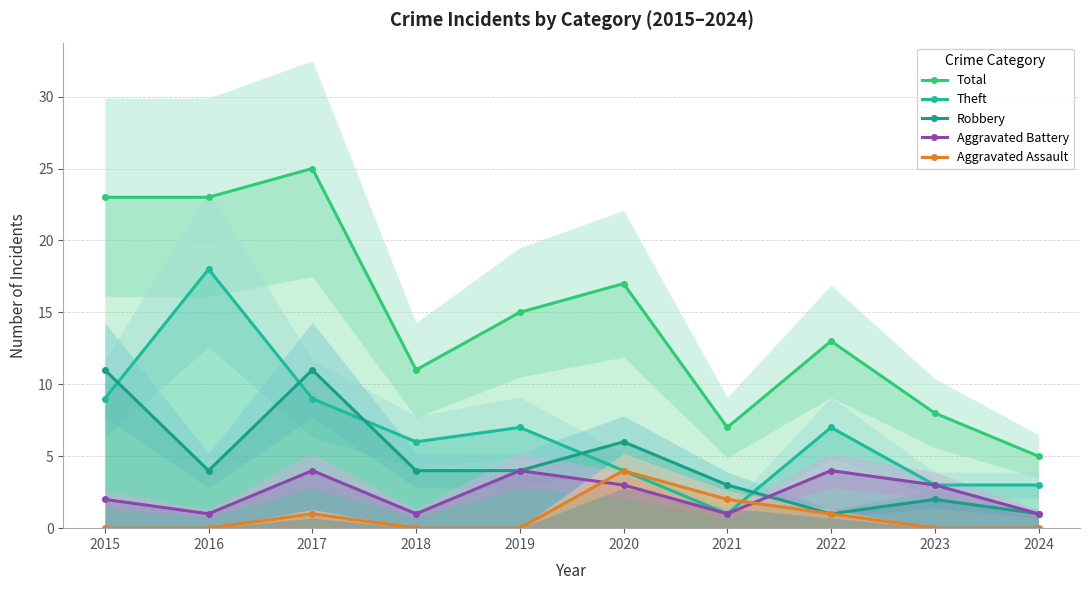

Reading left to right, list all the values displayed in this chart.

Total: 2015=23	2016=23	2017=25	2018=11	2019=15	2020=17	2021=7	2022=13	2023=8	2024=5
Theft: 2015=9	2016=18	2017=9	2018=6	2019=7	2020=4	2021=1	2022=7	2023=3	2024=3
Robbery: 2015=11	2016=4	2017=11	2018=4	2019=4	2020=6	2021=3	2022=1	2023=2	2024=1
Aggravated Battery: 2015=2	2016=1	2017=4	2018=1	2019=4	2020=3	2021=1	2022=4	2023=3	2024=1
Aggravated Assault: 2015=0	2016=0	2017=1	2018=0	2019=0	2020=4	2021=2	2022=1	2023=0	2024=0